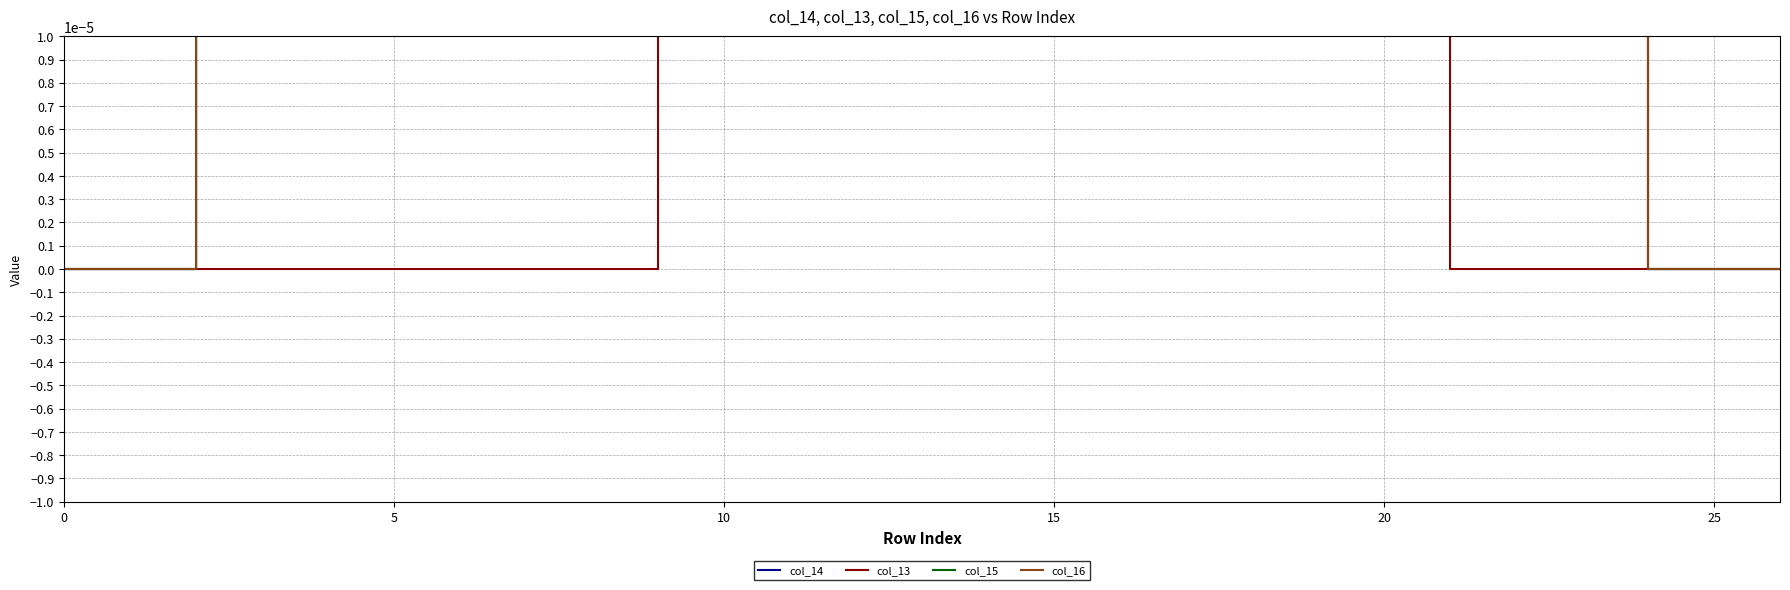

What is the label of the 6th point from the right?

21